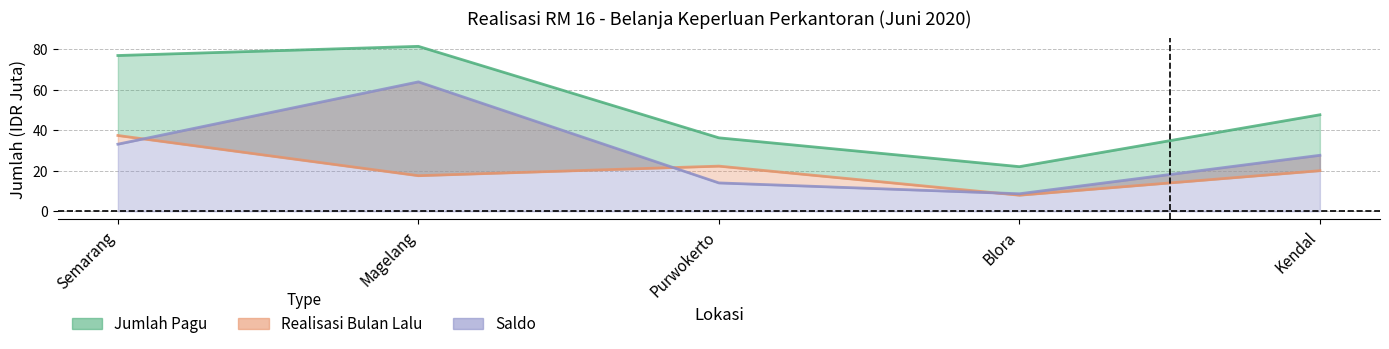

True or false: Jumlah Pagu and Realisasi Bulan Lalu cross at least once.

False